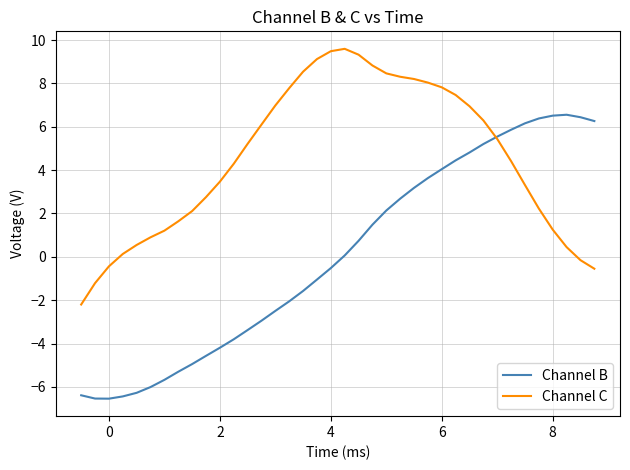

Which series has the largest total across all categories?

Channel C